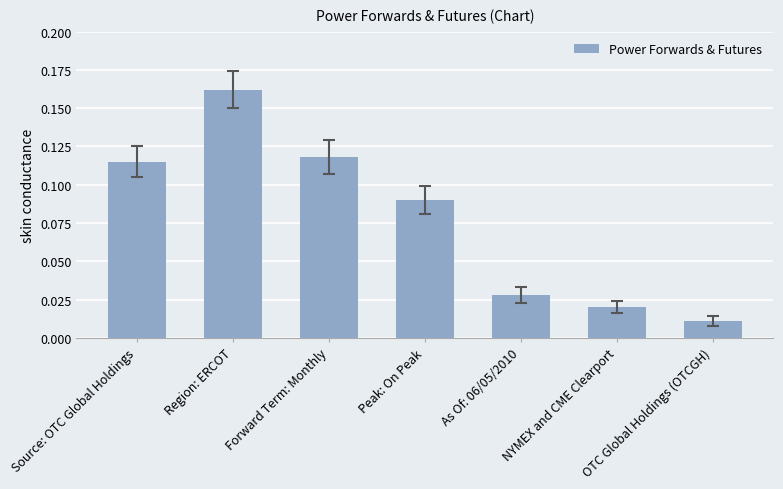

At which category does the chart reach its minimum across all series?

OTC Global Holdings (OTCGH)